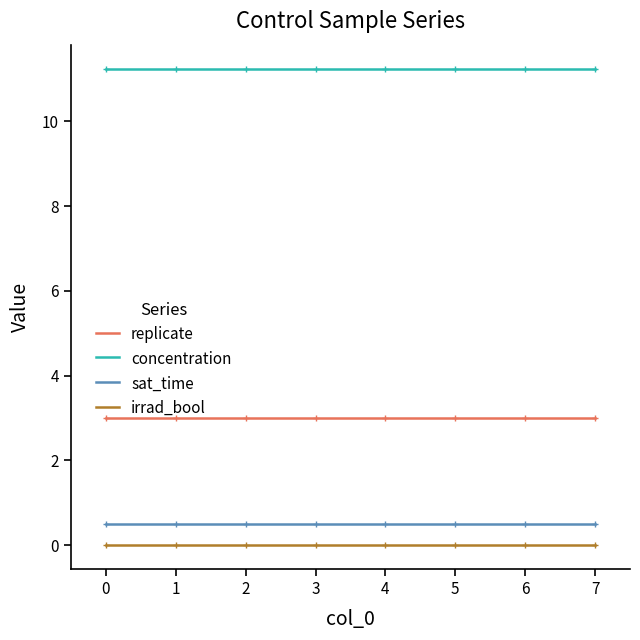

Is this an area chart (filled region under the line)?

No